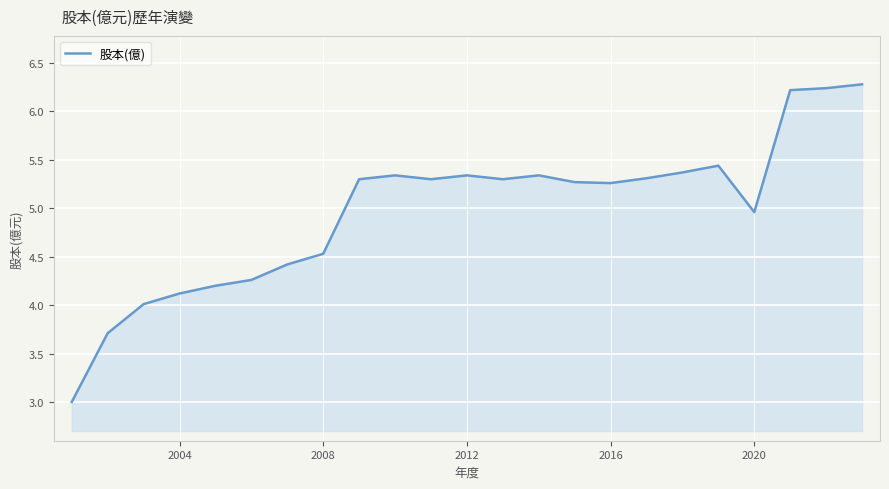

What is the minimum value shown in the chart?

3.0